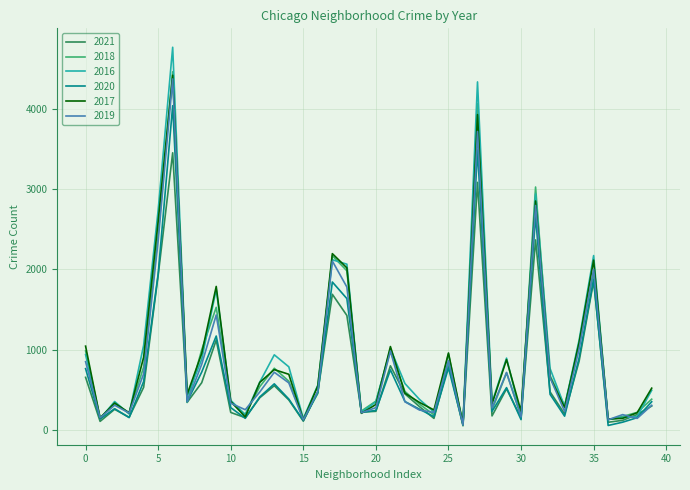

Which series has the widest spread of values?

2016